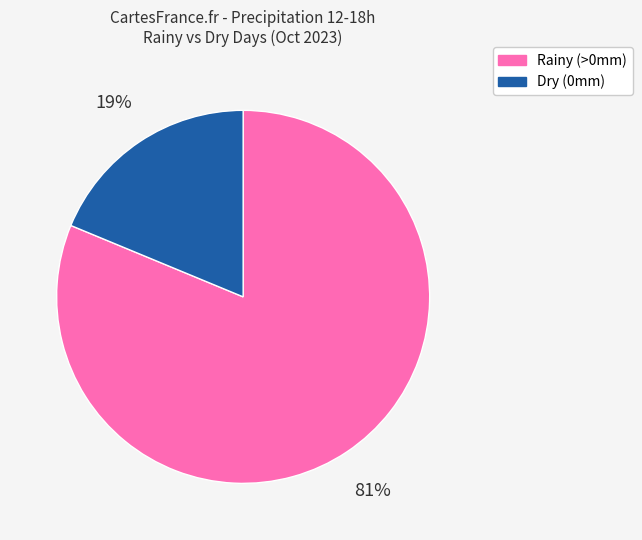

To the nearest percent, what is the difference between the largest and smallest slice percentages?

62%